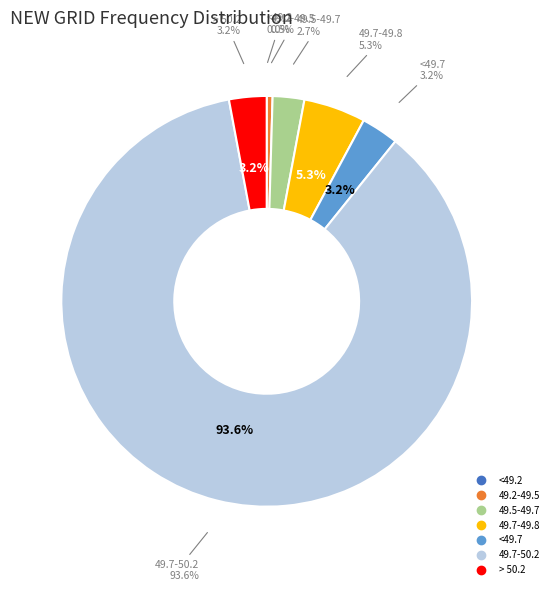

What portion of the pie excludes 49.7-49.8?

95.1%